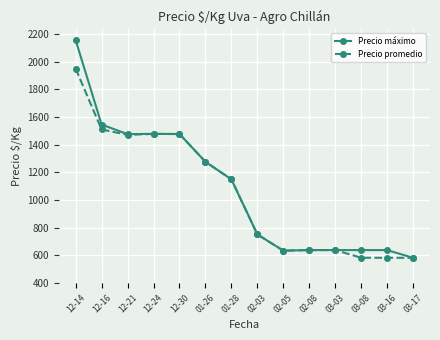

What is the smallest value displayed?

583.0